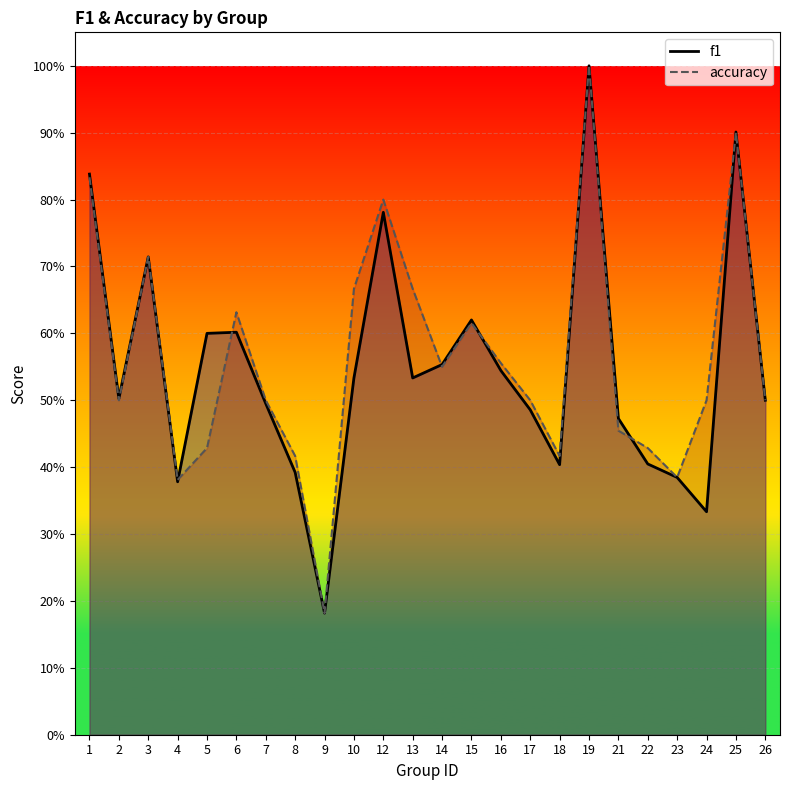

Rank the series by their average value, from lowest to highest.

f1, accuracy